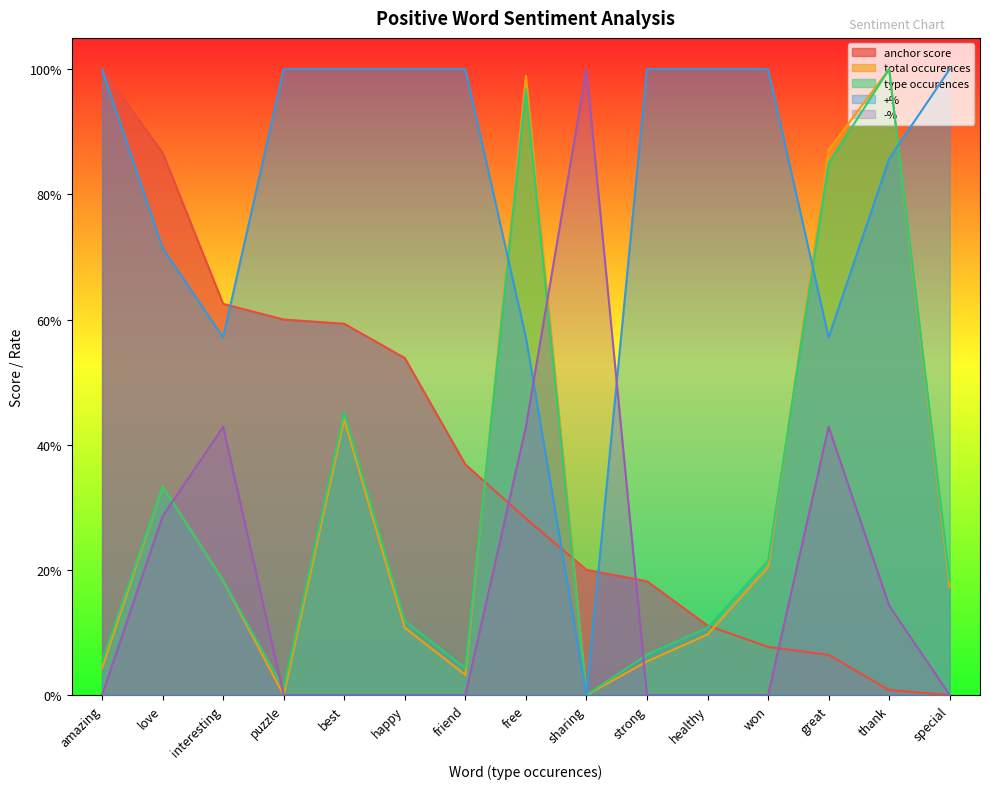

The type occurences series shows 0.1 at friend. True or false?

False